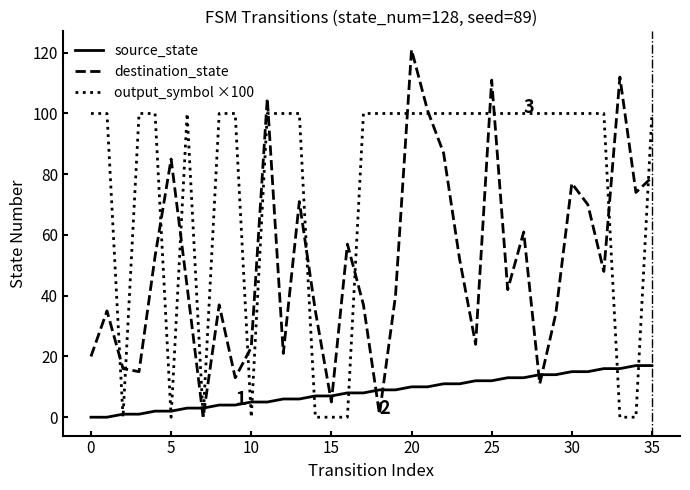

Which series has the largest range (max minus min)?

destination_state